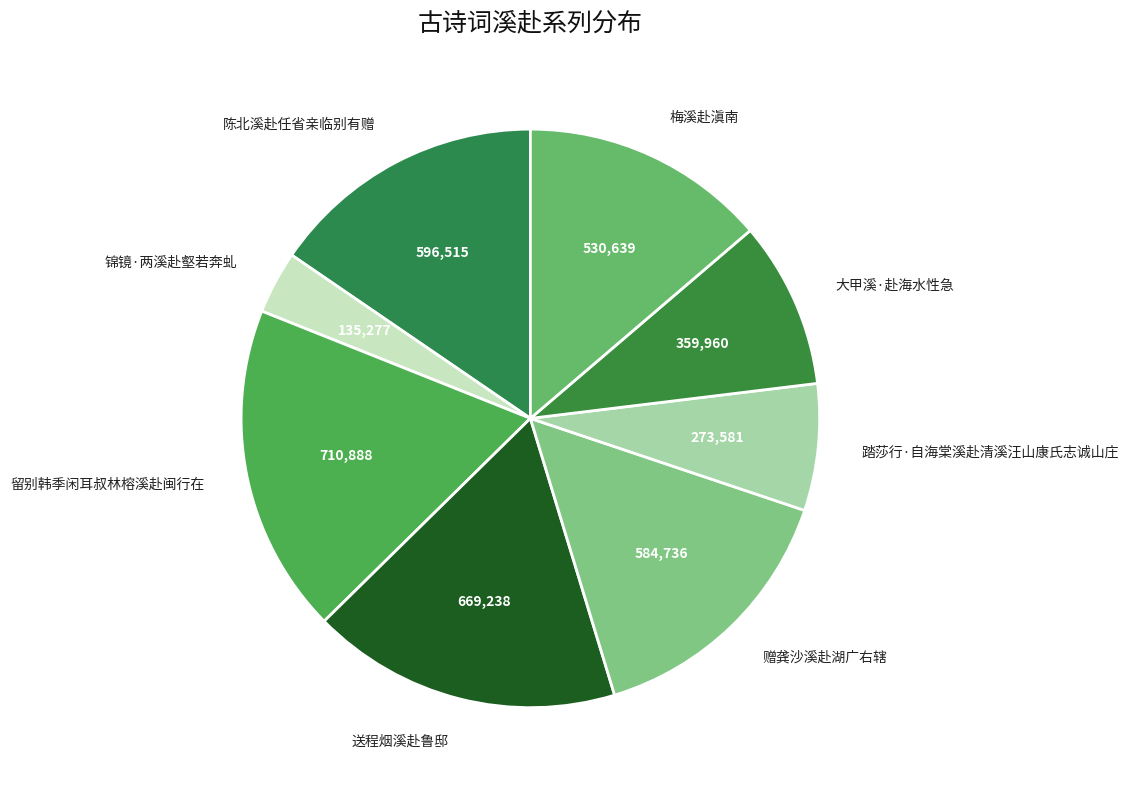

The 梅溪赴滇南 slice represents 14% of the pie. True or false?

True